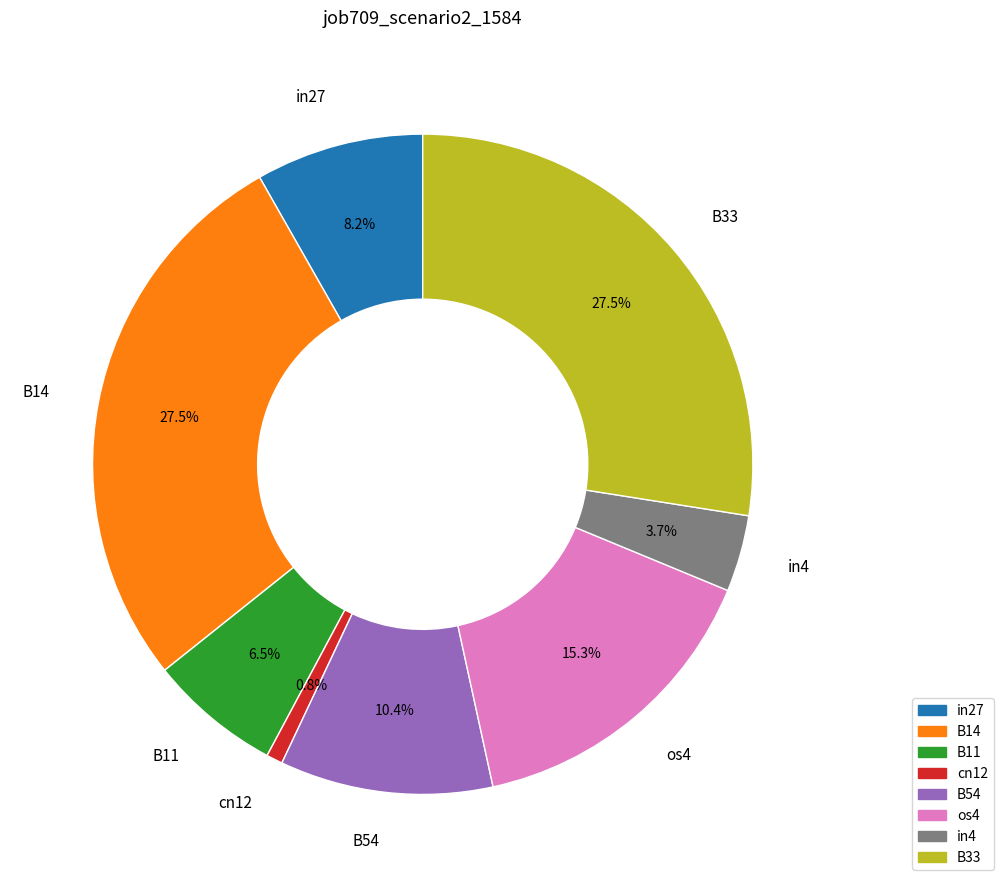

What is the smallest slice in the pie chart?

cn12